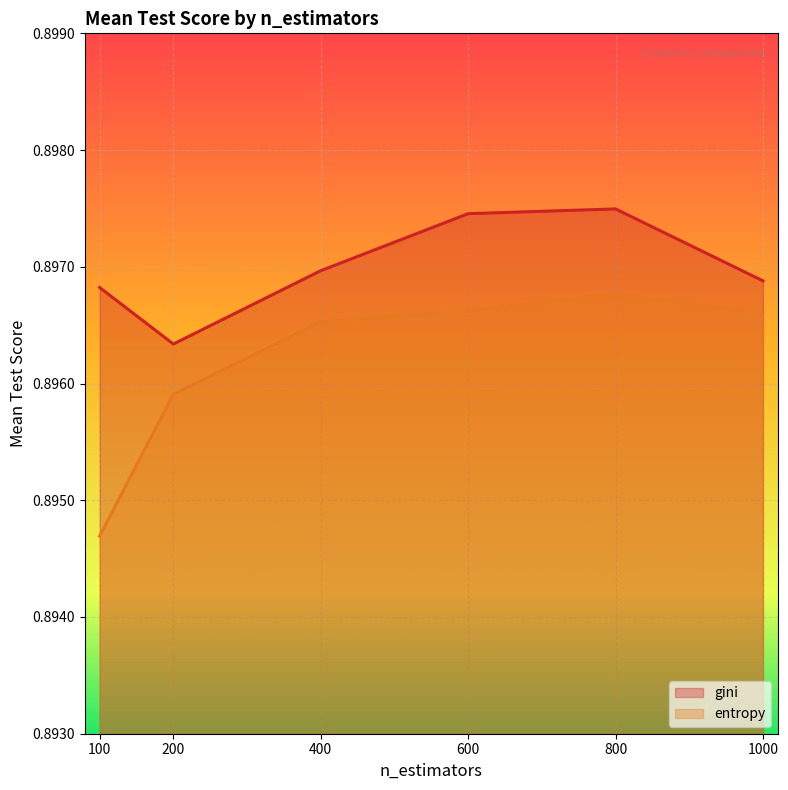

How many lines are shown in the chart?

2